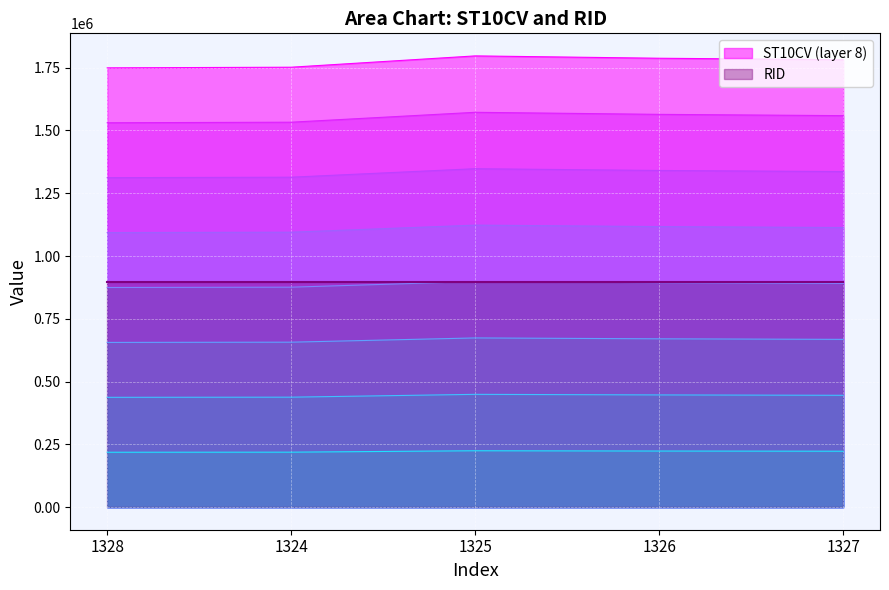

Where does the data first go above 1781670?

1325